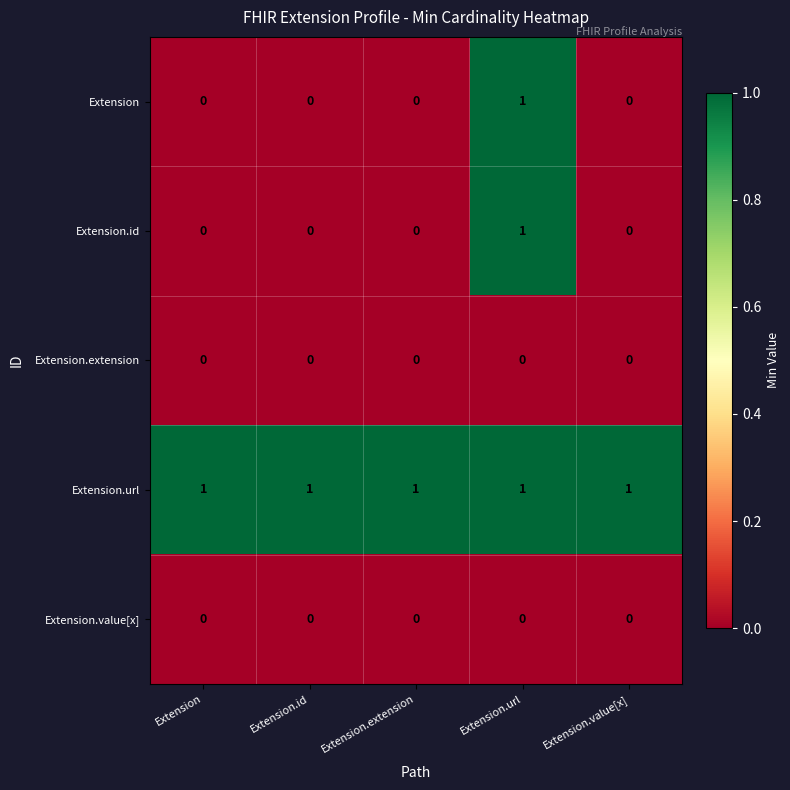

Is the value of Extension.url at Extension.value[x] greater than the value of Extension.id at Extension.id?

Yes